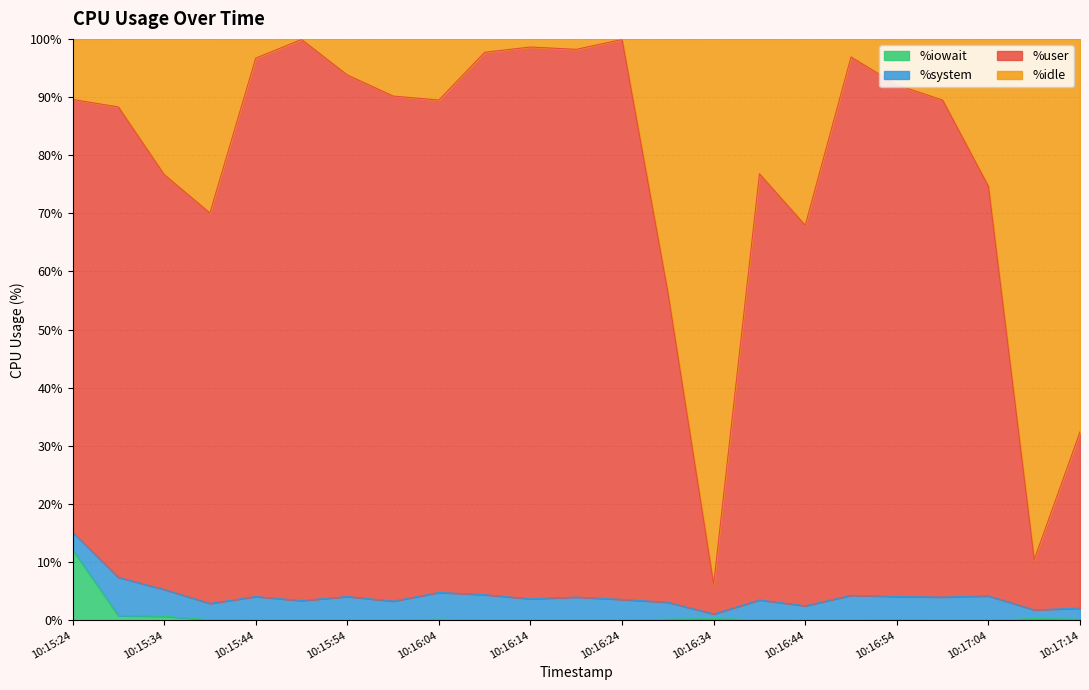

At which label does %iowait reach its peak?

10:15:24